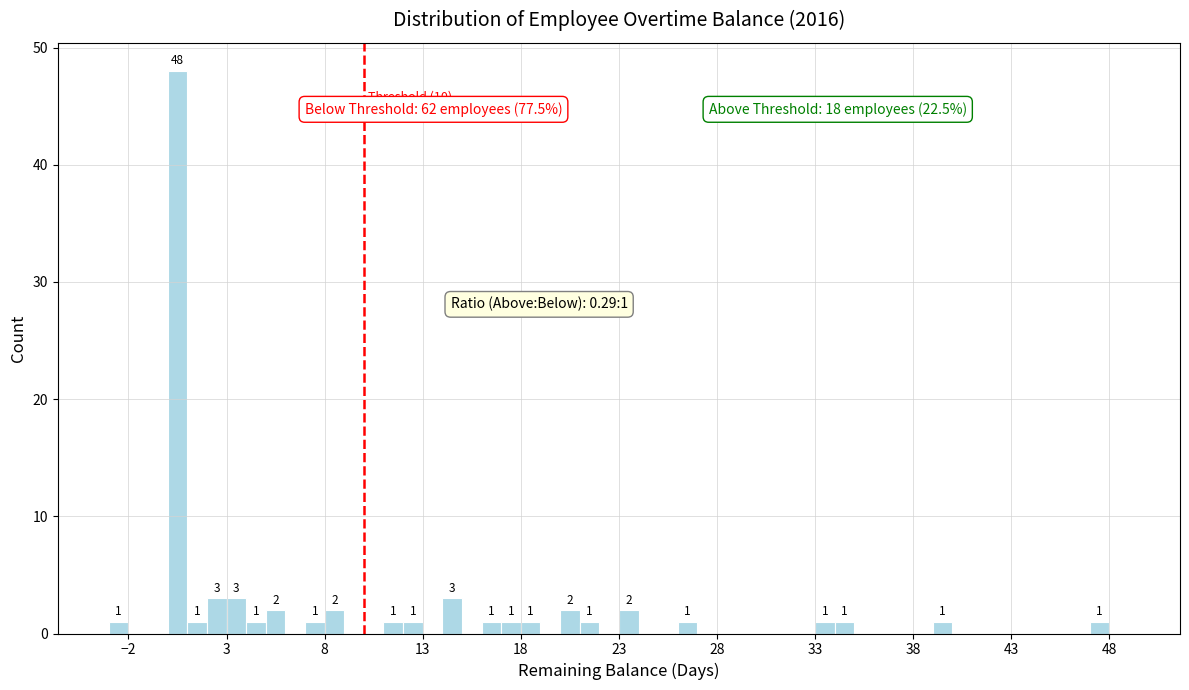

Read against the x-axis, roughly where is the centre of the tallest bar?

0.5